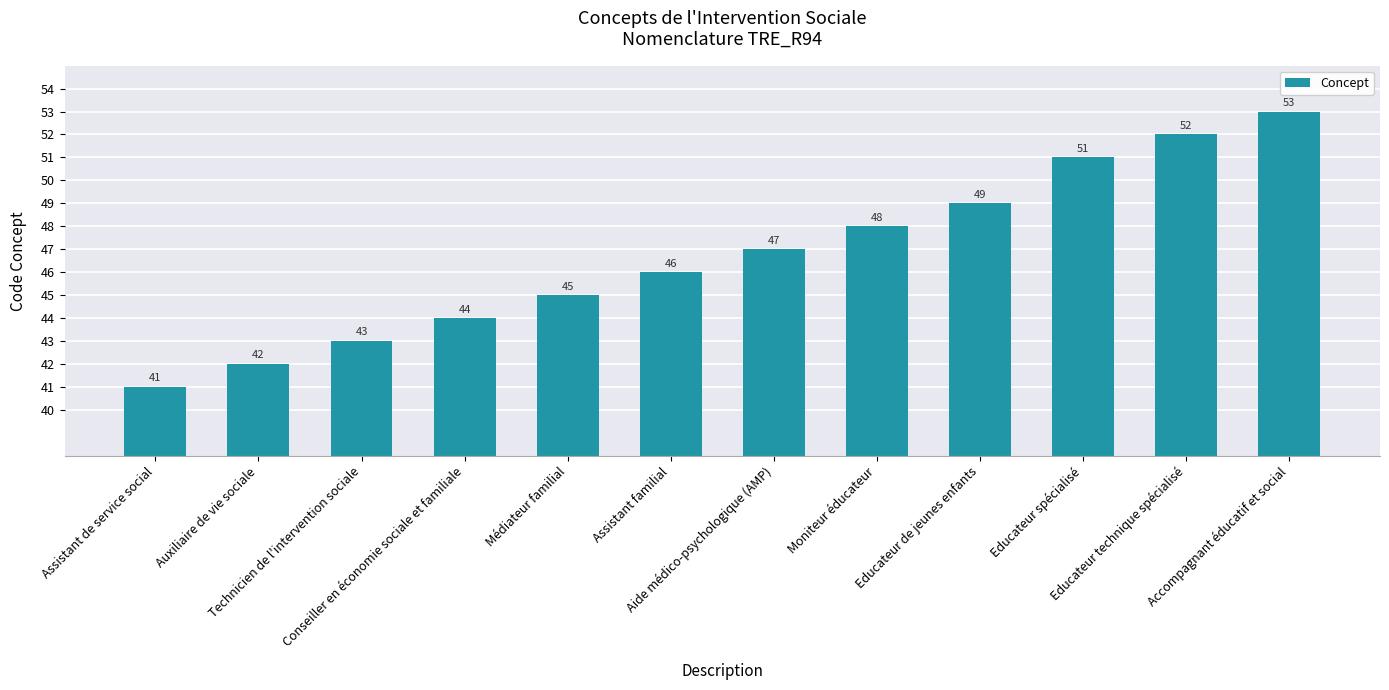

What is the average value?

47